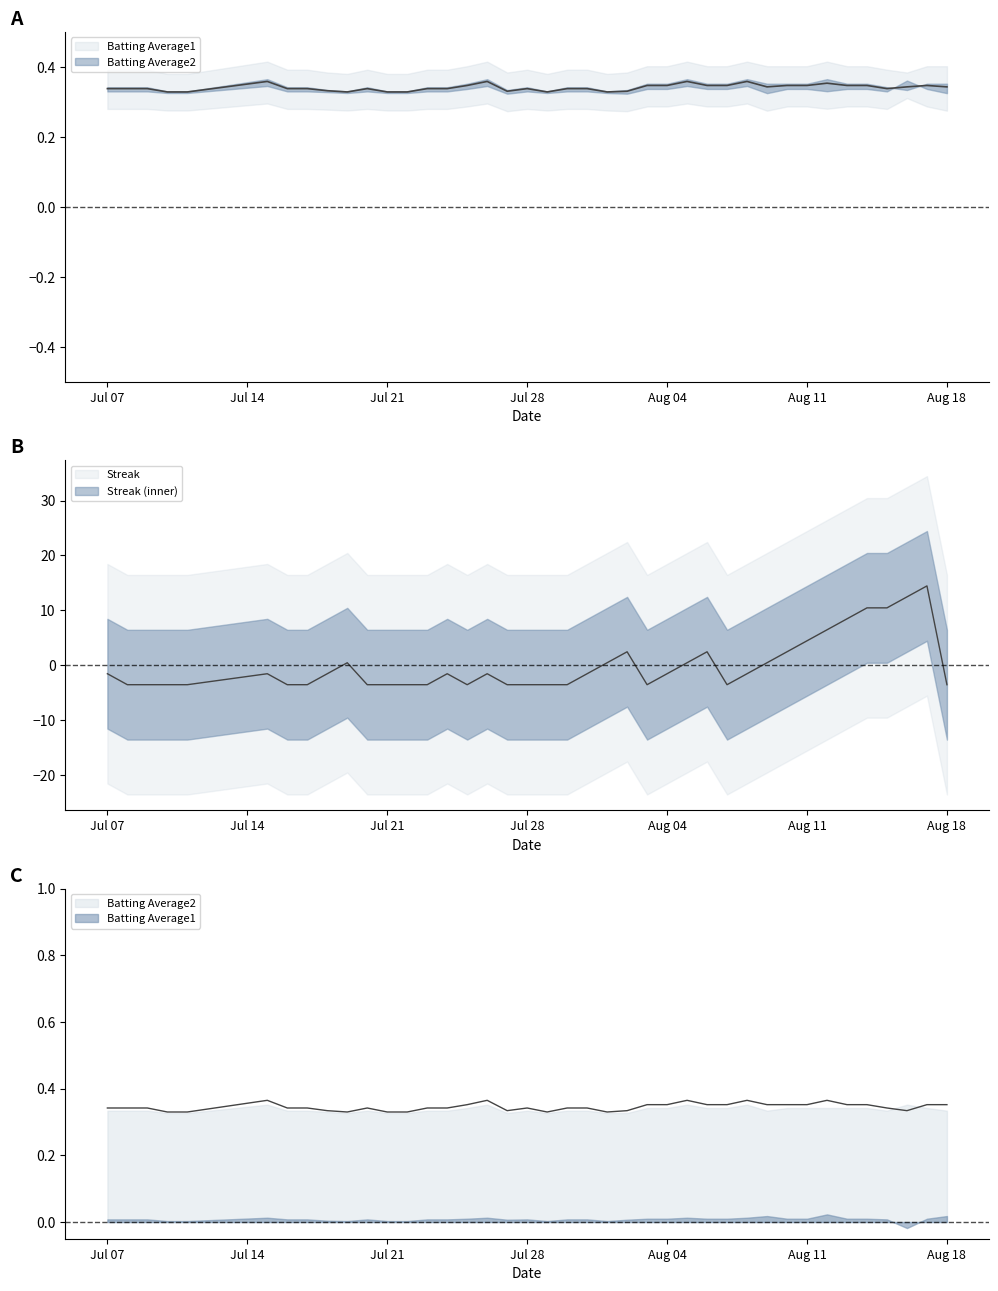

Is the value of Batting Average1 at 2010-07-09 greater than the value of Streak at 2010-07-20?

Yes